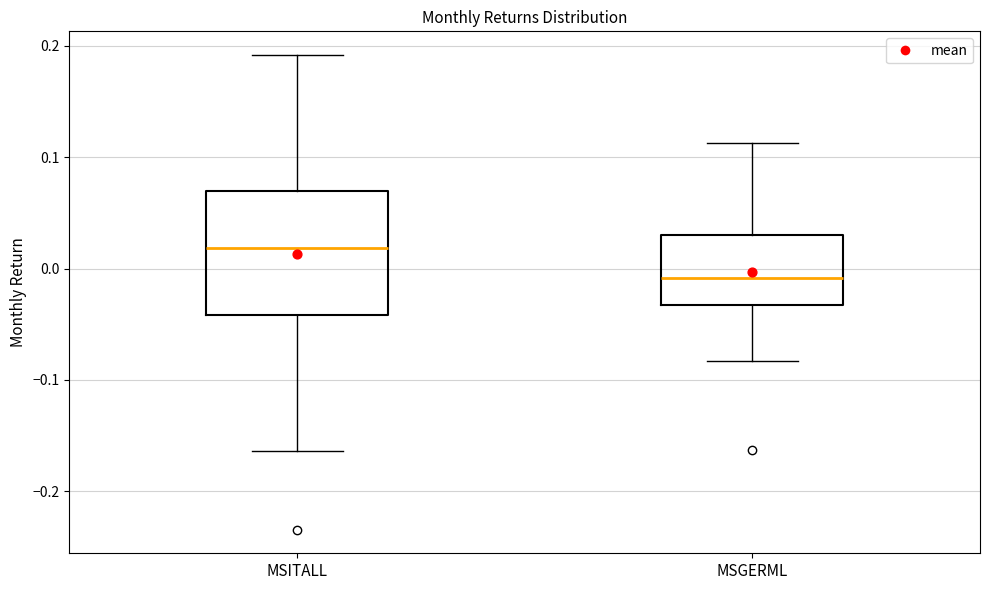

Comparing the boxes themselves (not the whiskers), which one is the tallest?

MSITALL